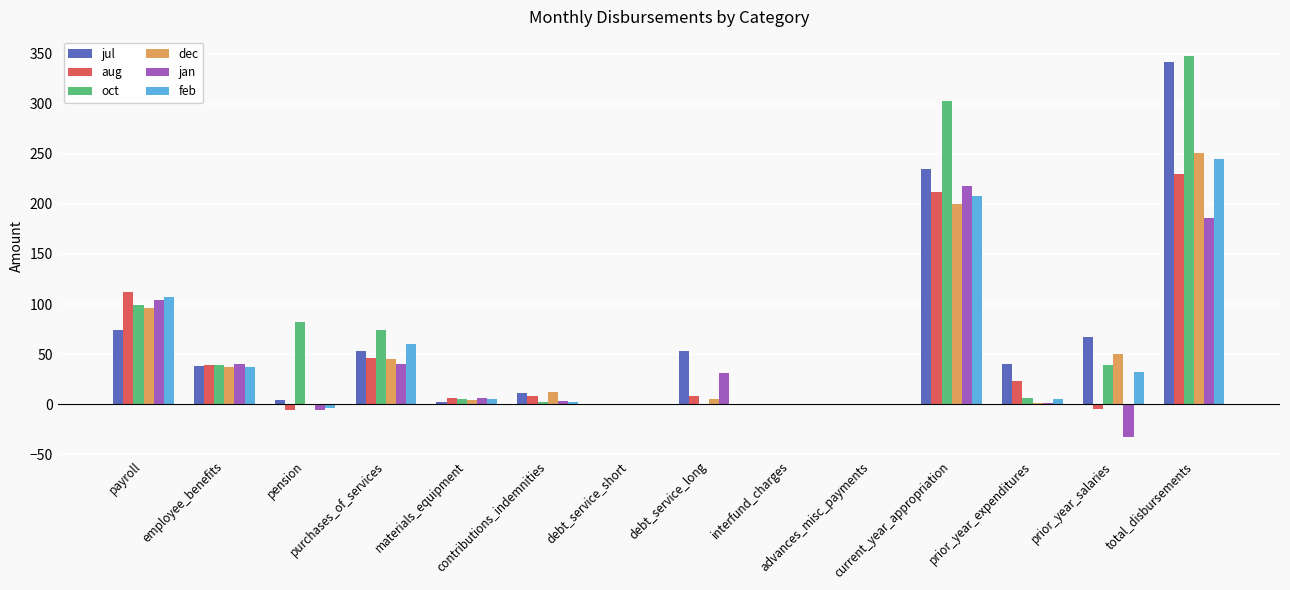

What are all the series names shown in the legend?

jul, aug, oct, dec, jan, feb